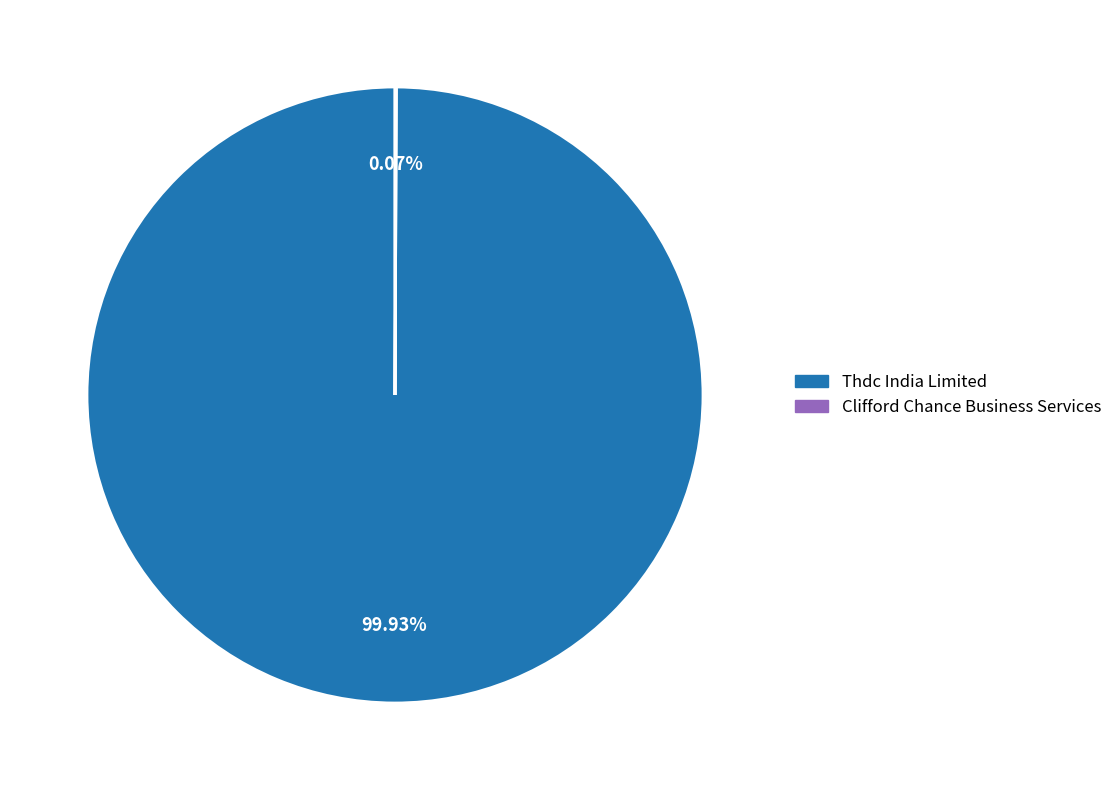

To the nearest percent, what percentage of the pie is Thdc India Limited?

100%